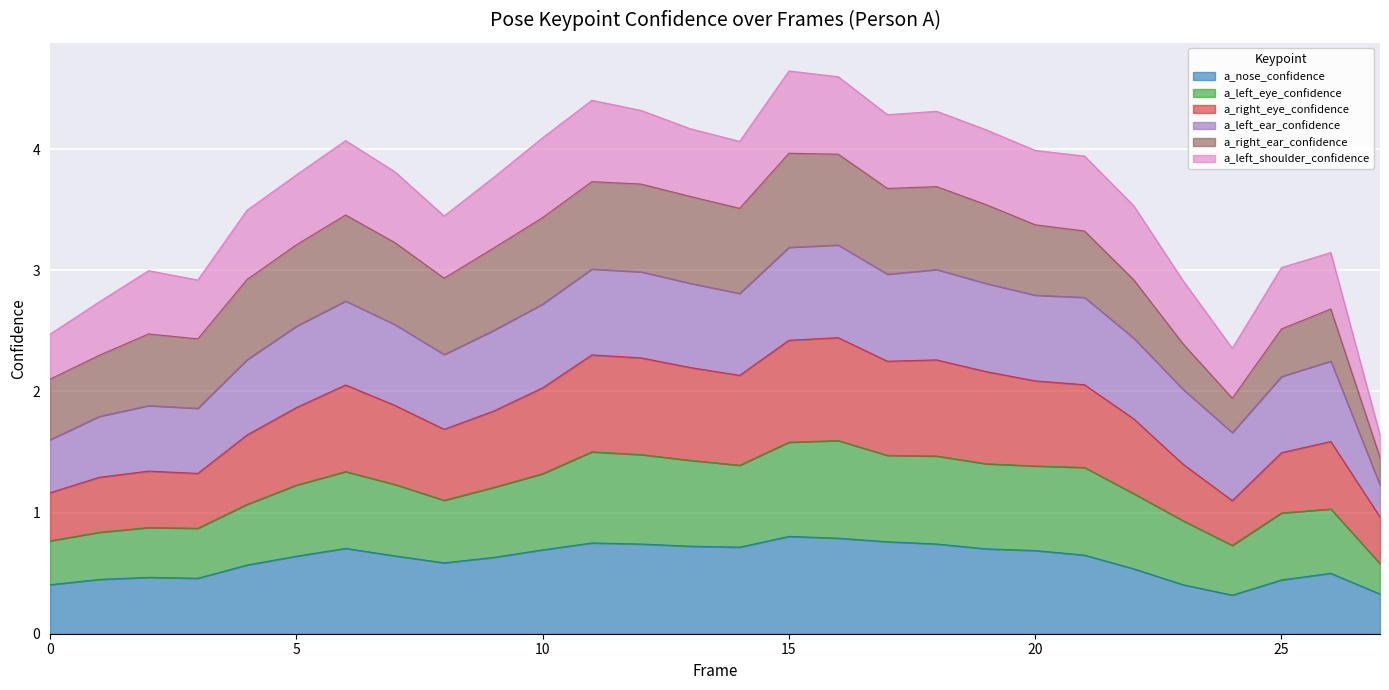

Which series has the largest total across all categories?

a_left_eye_confidence